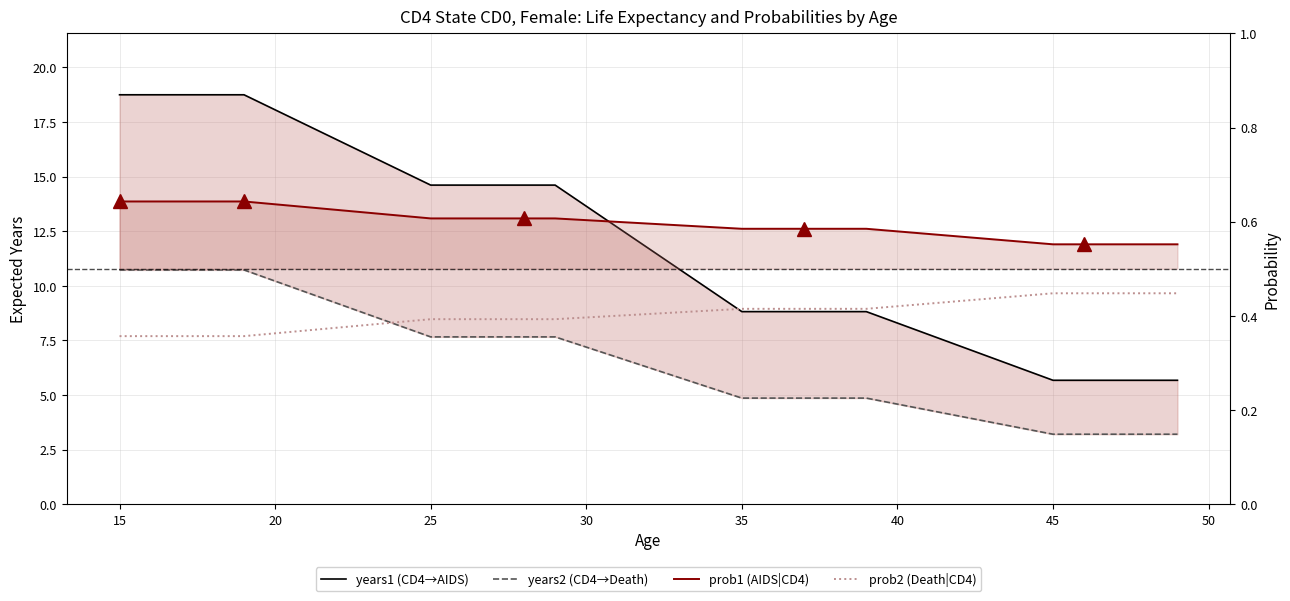

True or false: prob2 and prob1 intersect in this chart.

False